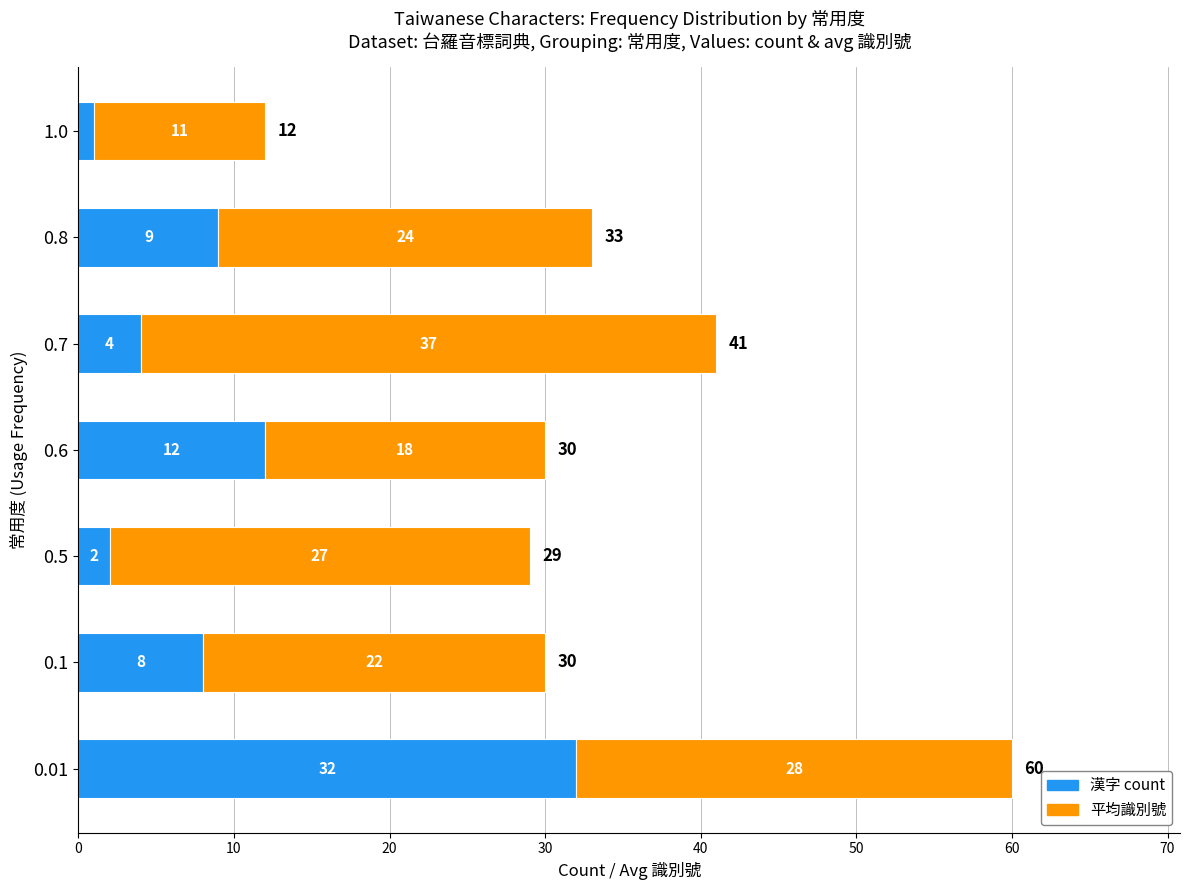

What is the approximate value of 漢字 count at 0.8?

9